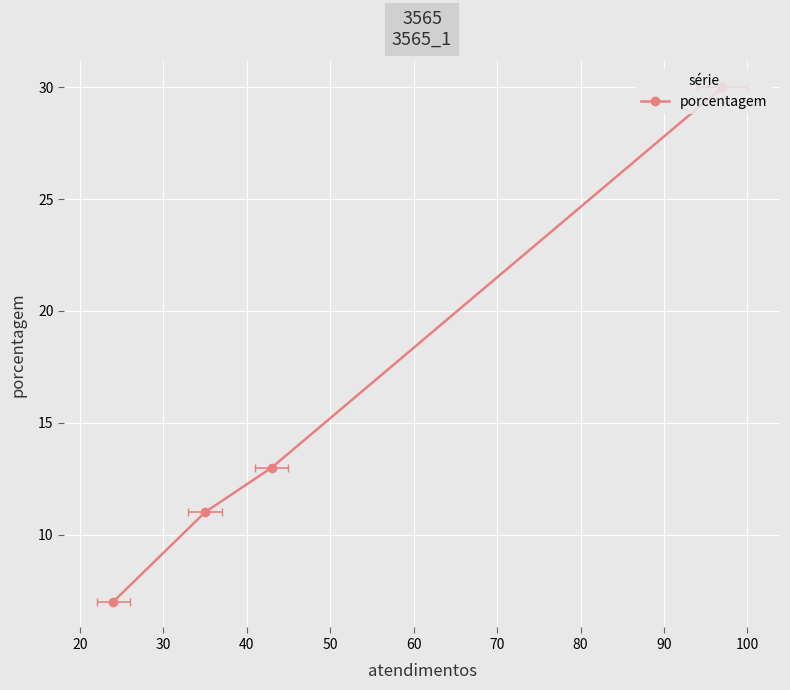

Which has a higher value, 40 or 20?

20